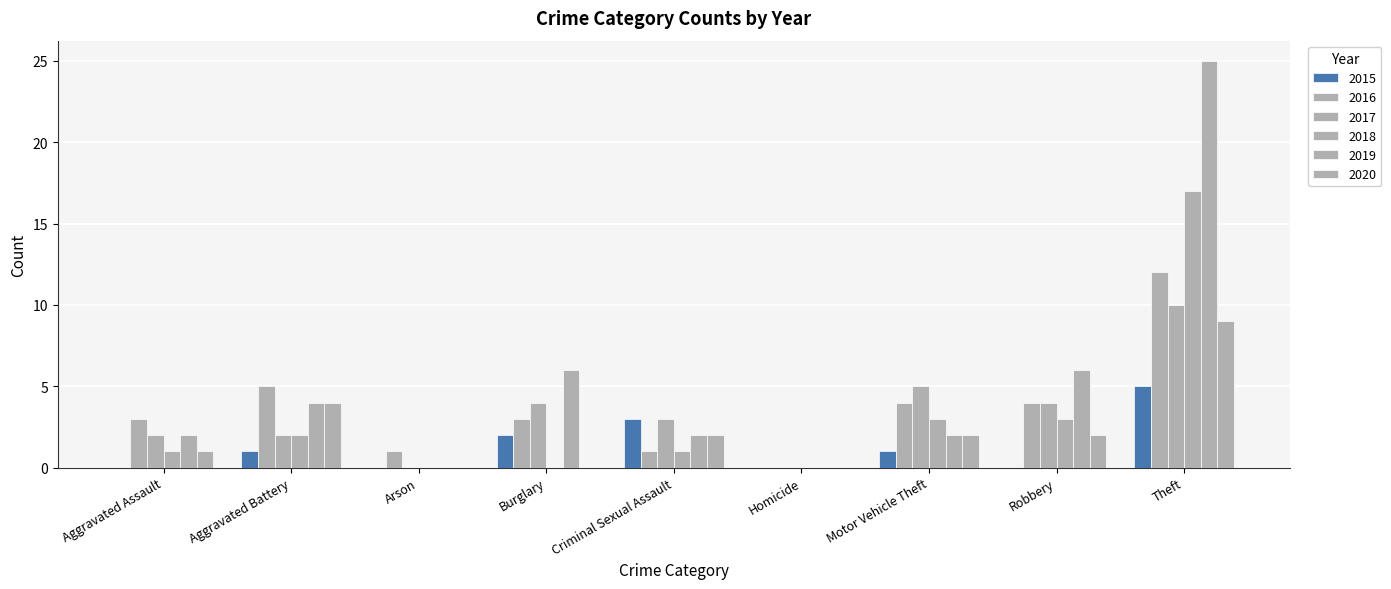

Is the value of 2018 at Motor Vehicle Theft greater than the value of 2015 at Arson?

Yes